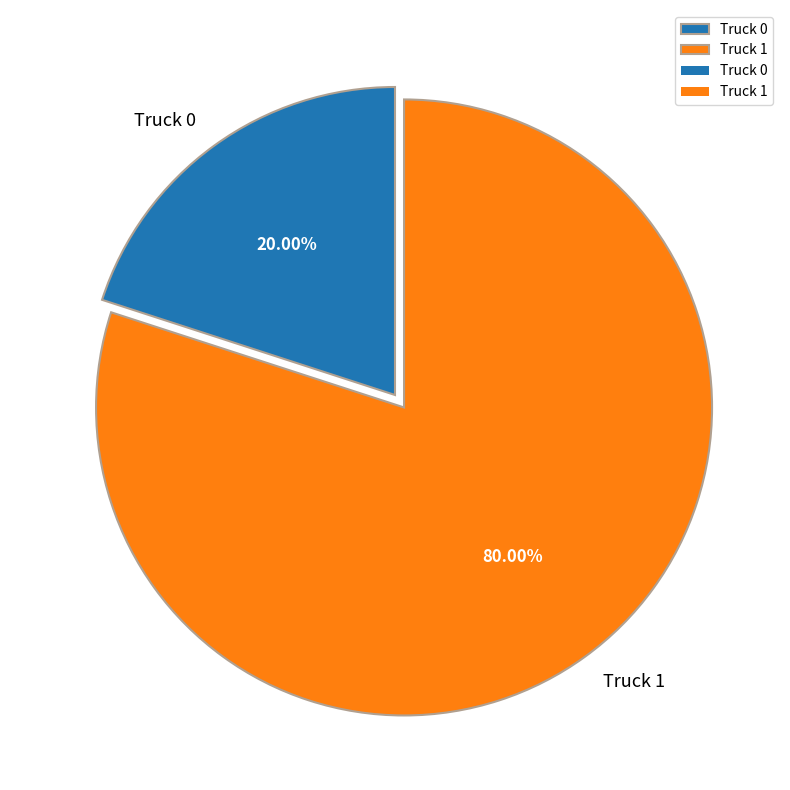

Is there any slice that represents more than half of the pie?

Yes